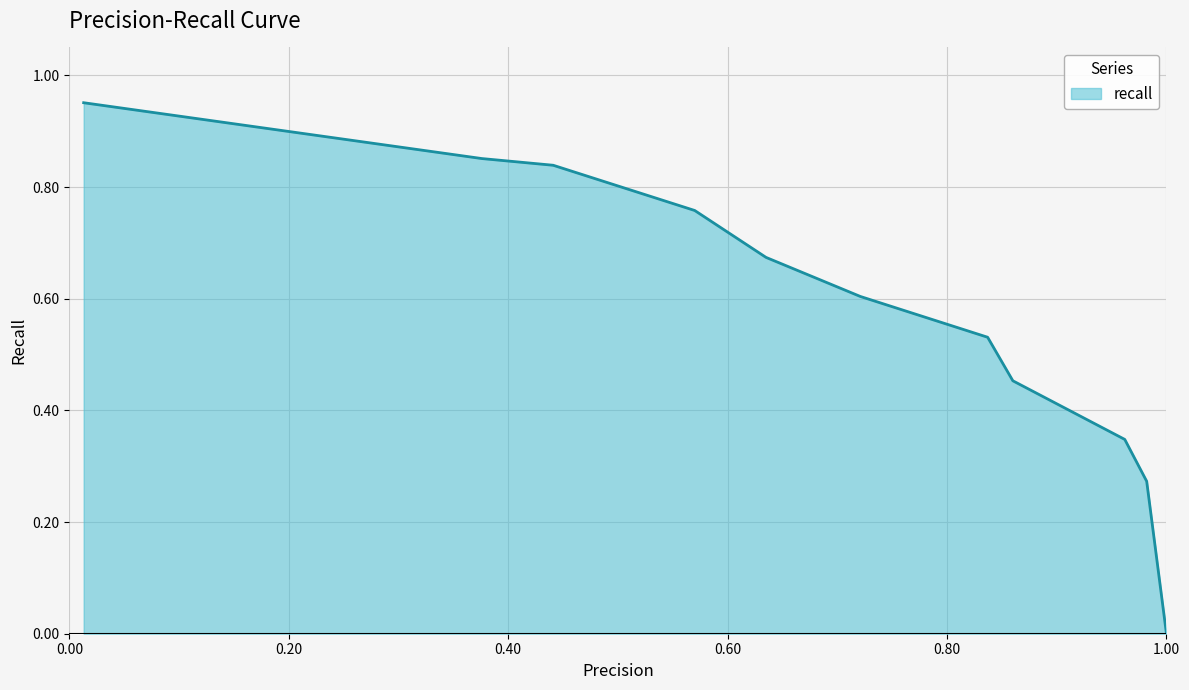

Does the chart have visible grid lines?

Yes